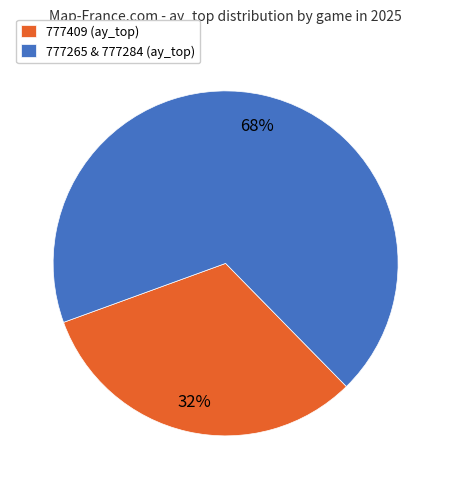

What is the smallest slice in the pie chart?

777409 (ay_top)